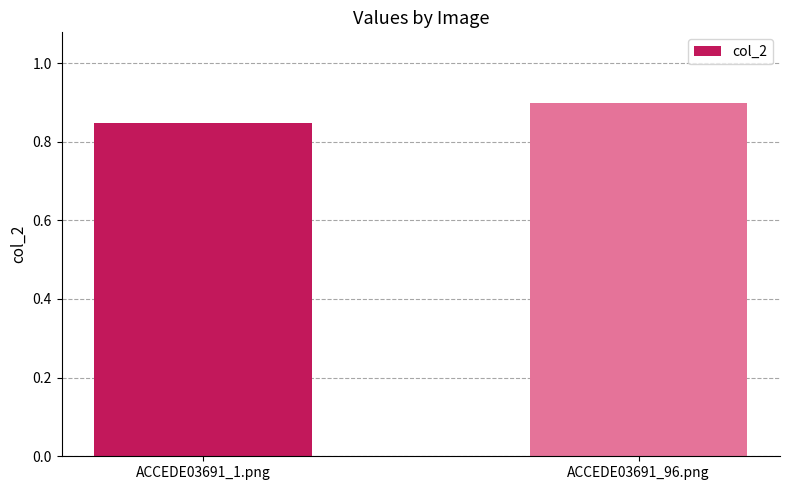

List the labels in order of value, largest first.

ACCEDE03691_96.png, ACCEDE03691_1.png